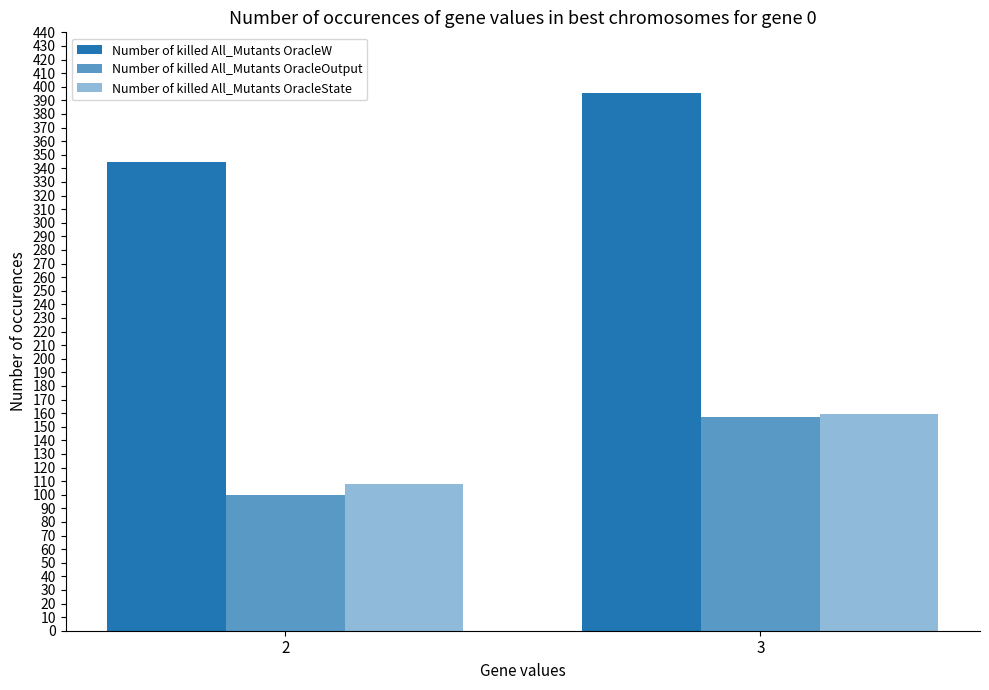

Reading right to left, what are all the values shown in this chart?

Number of killed All_Mutants OracleW: 395.5	344.8
Number of killed All_Mutants OracleOutput: 156.9	99.9
Number of killed All_Mutants OracleState: 159.2	107.9